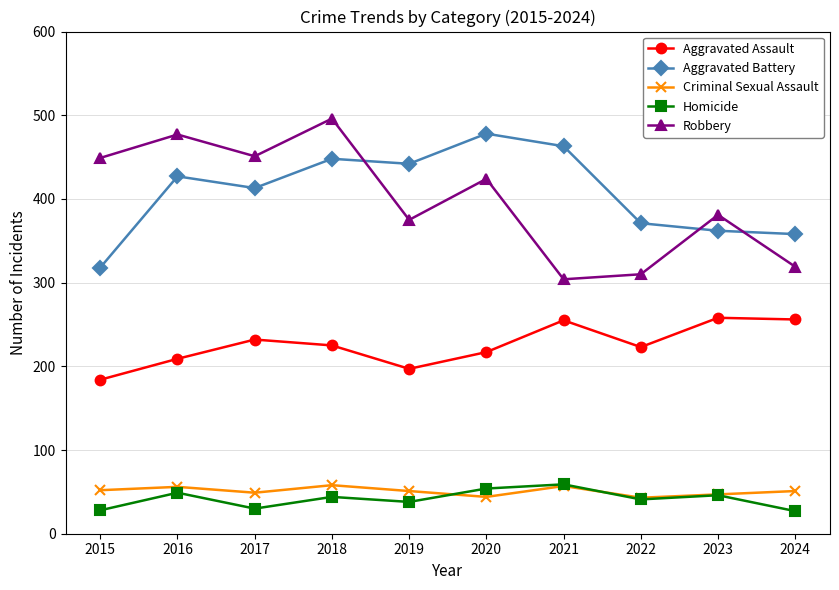

What is the maximum value for Aggravated Assault?

258